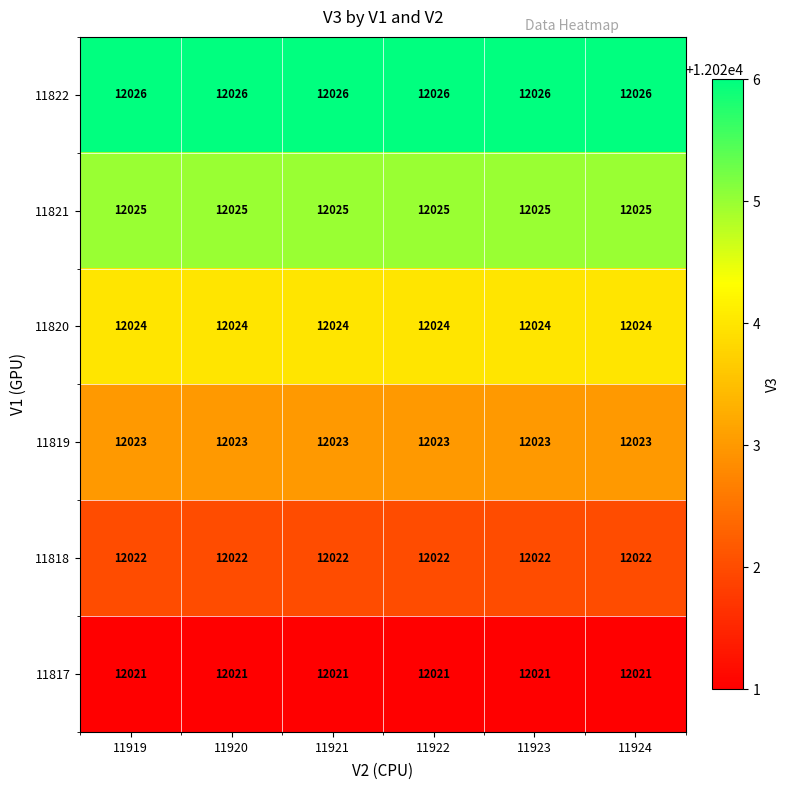

Which series has the largest total across all categories?

11822